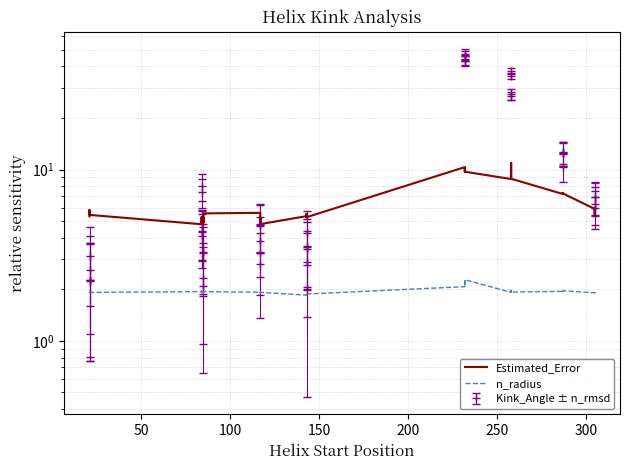

True or false: n_radius and Estimated_Error intersect in this chart.

False